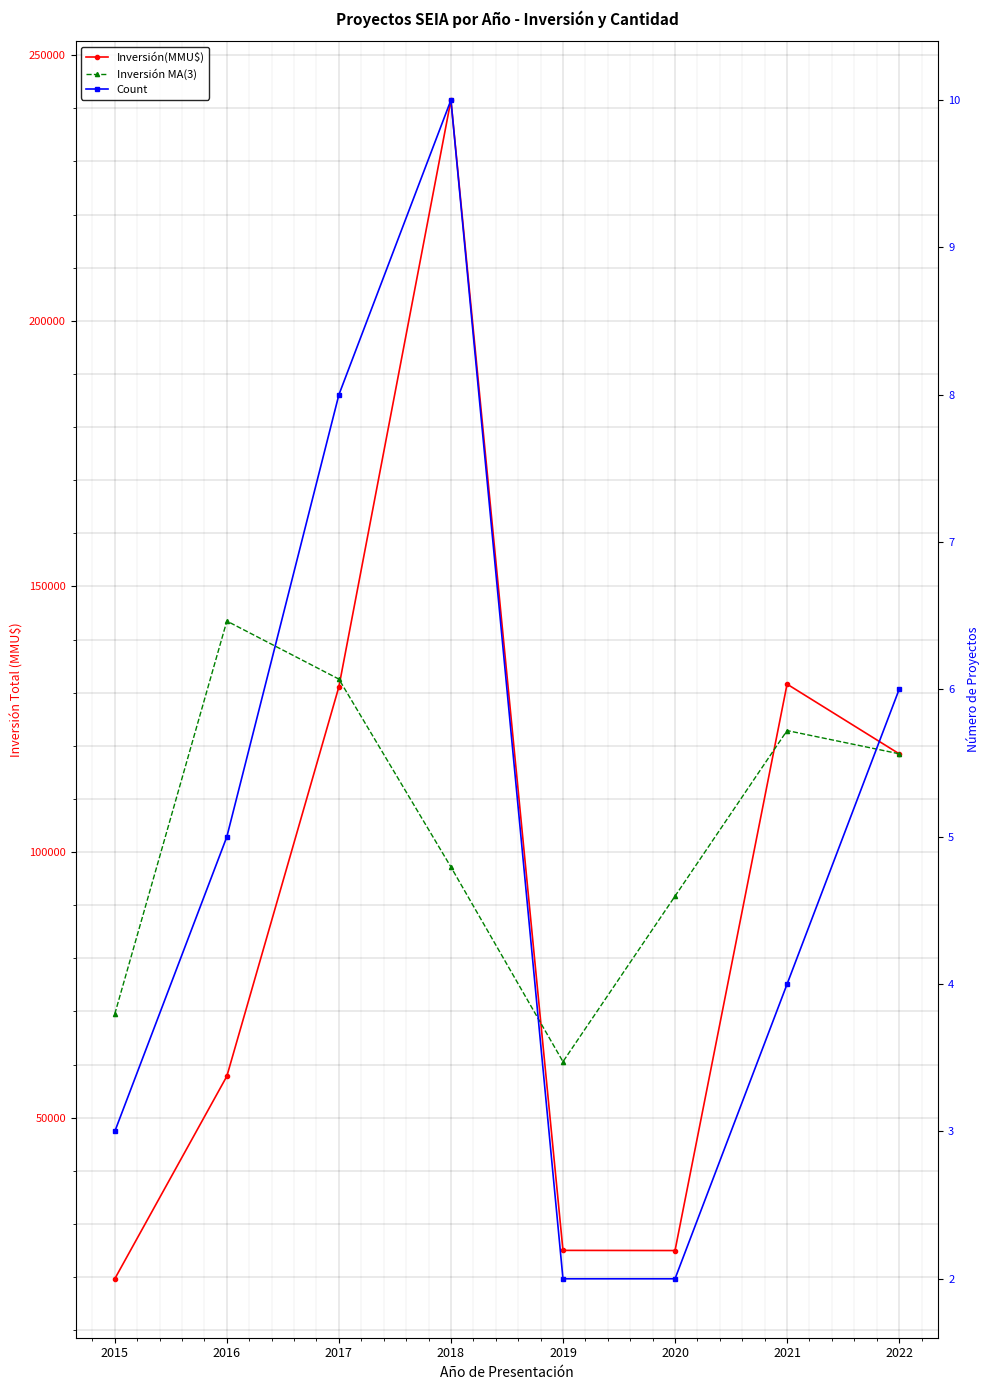

True or false: Count has a value of 4.0 at 2021.

True